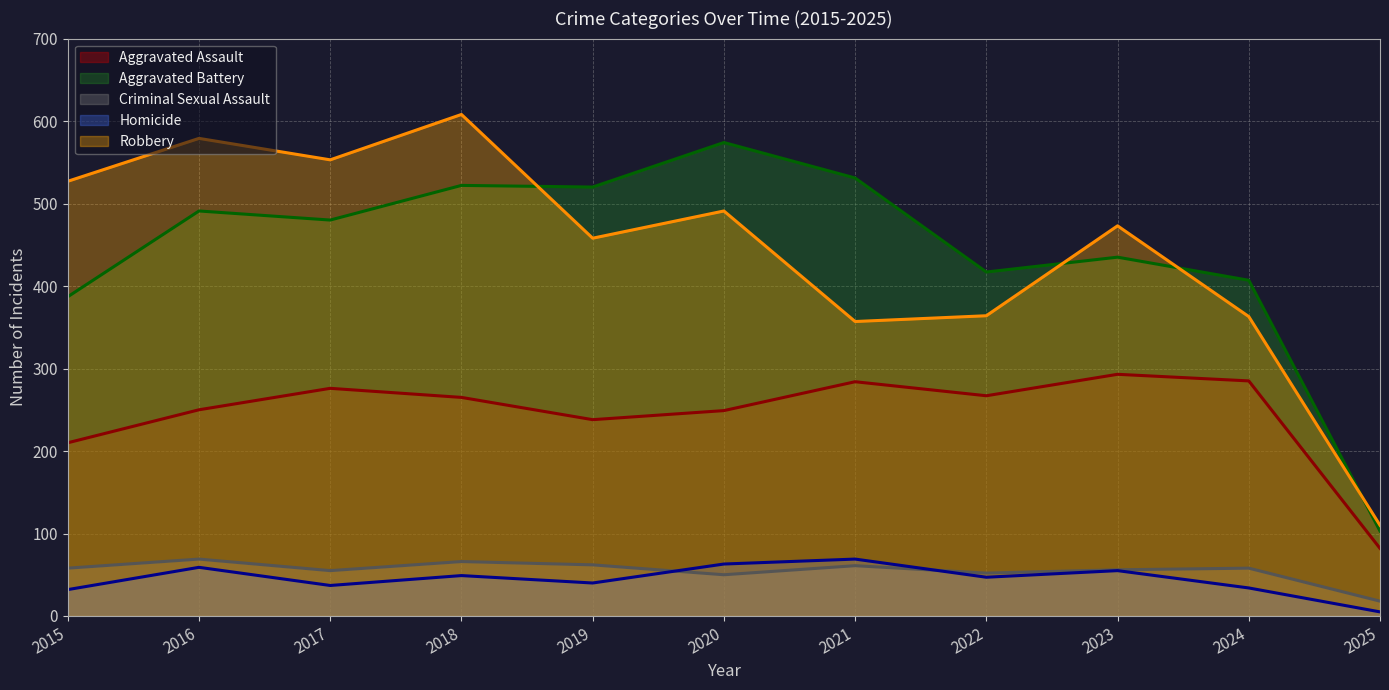

How many data points in Criminal Sexual Assault are above 58?

4